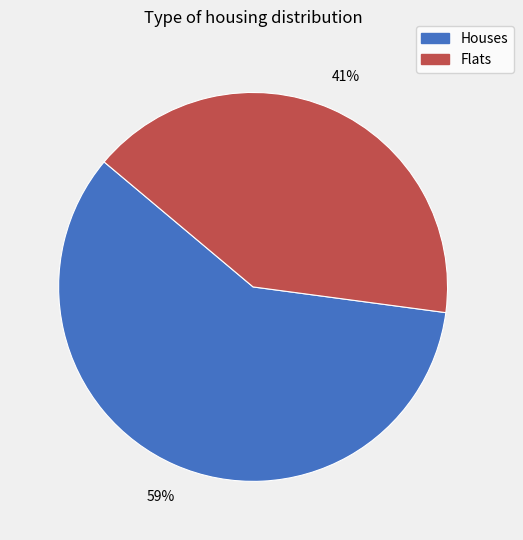

To the nearest percent, what is the difference between the largest and smallest slice percentages?

18%